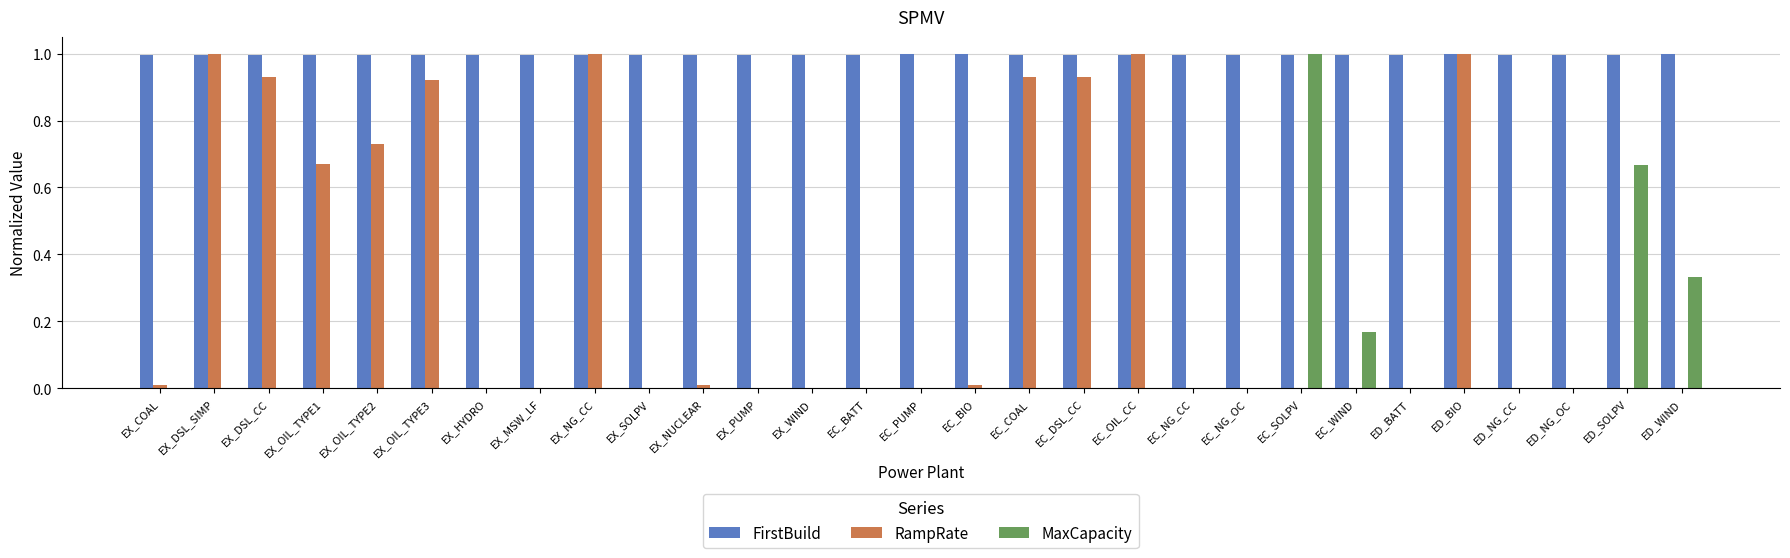

What is the maximum value shown in the chart?

1.0